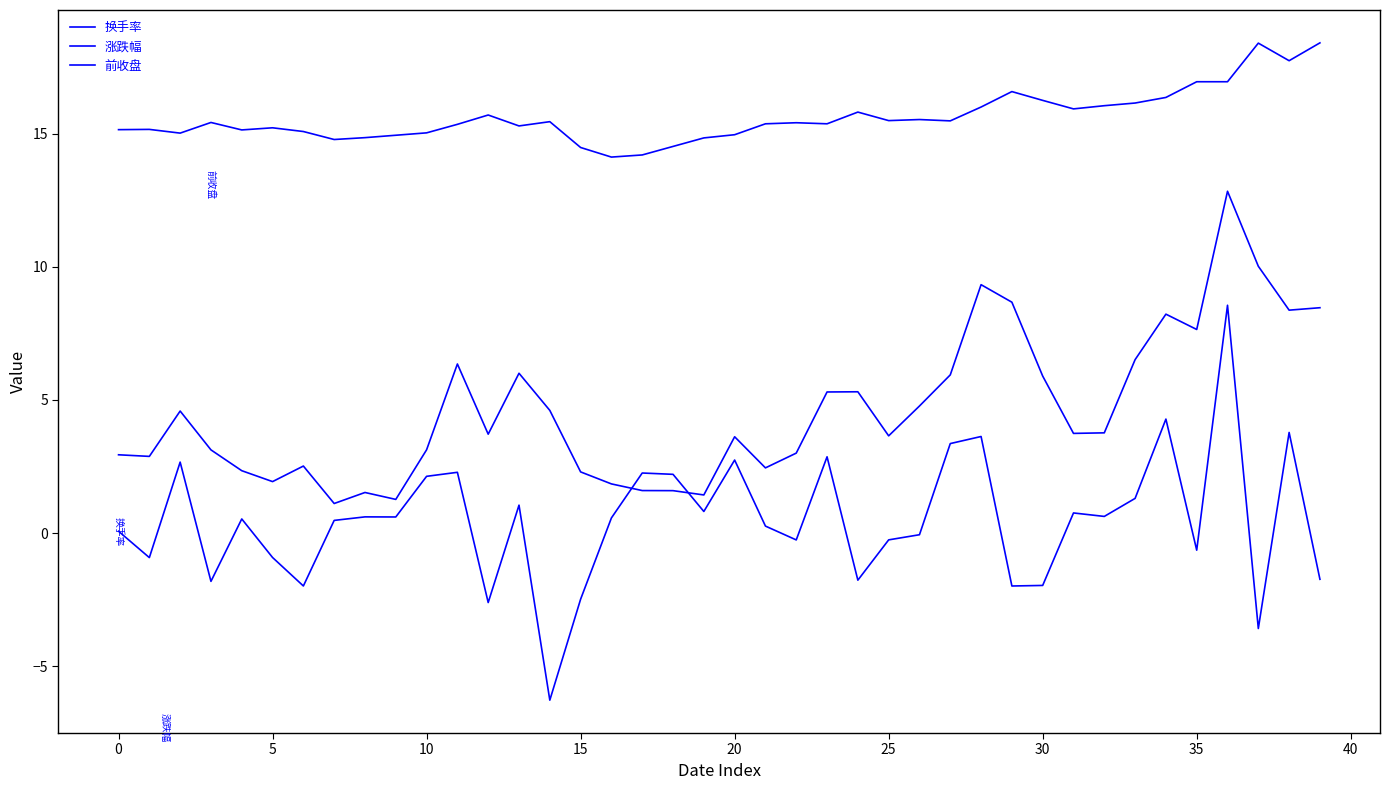

How many lines are shown in the chart?

3